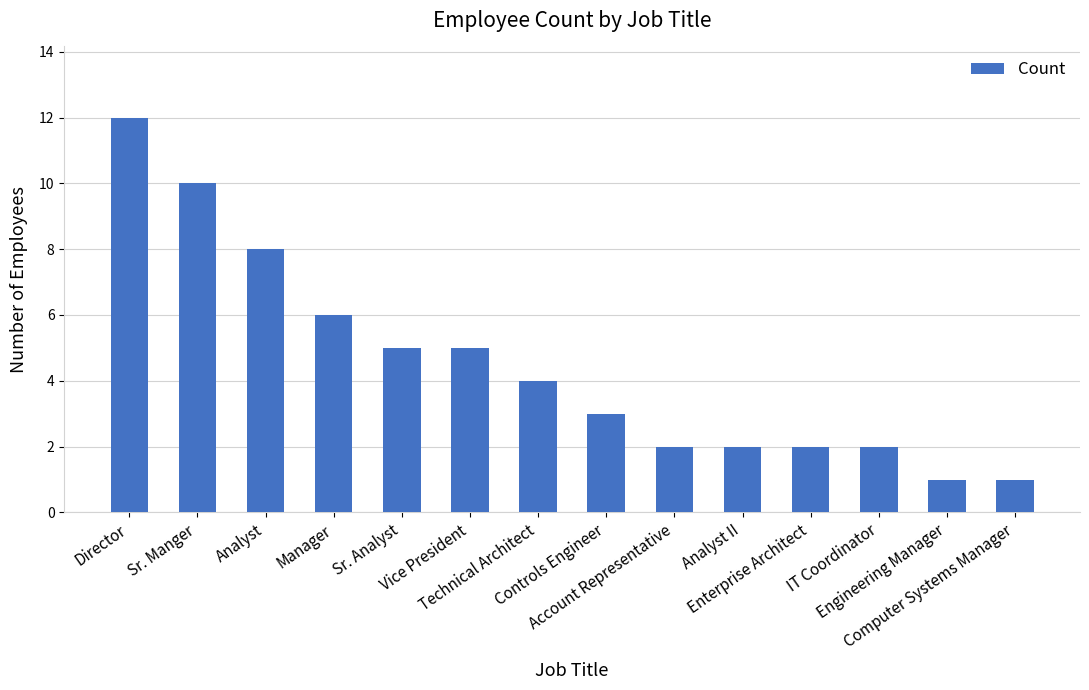

Reading right to left, list all the values displayed in this chart.

1	1	2	2	2	2	3	4	5	5	6	8	10	12